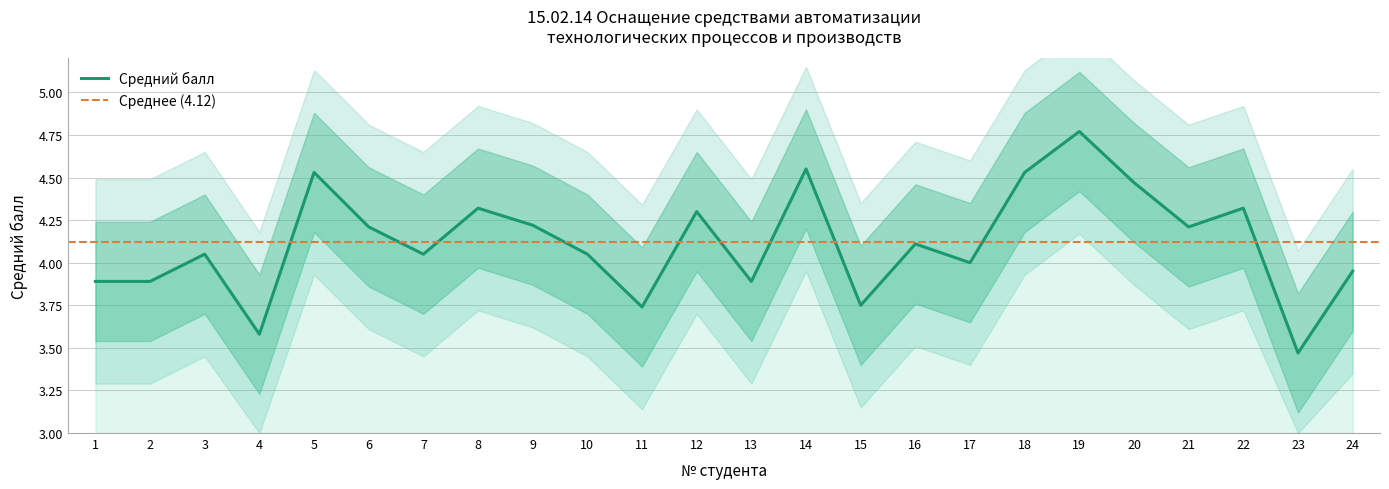

Where is the first local minimum?

4